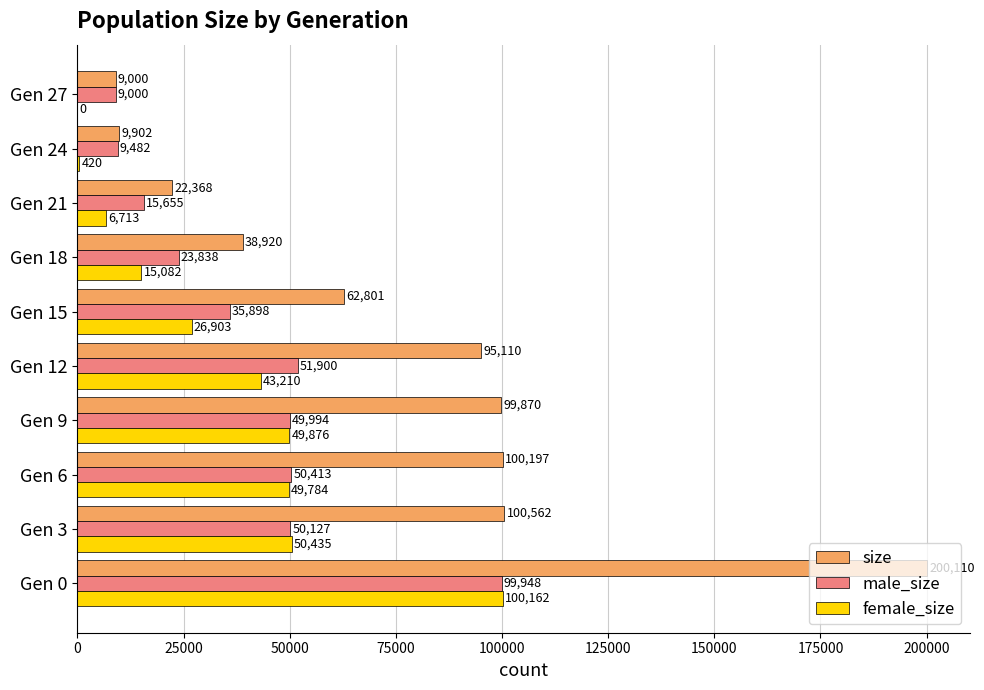

Between Gen 15 and Gen 27, which series saw the biggest shift?

size